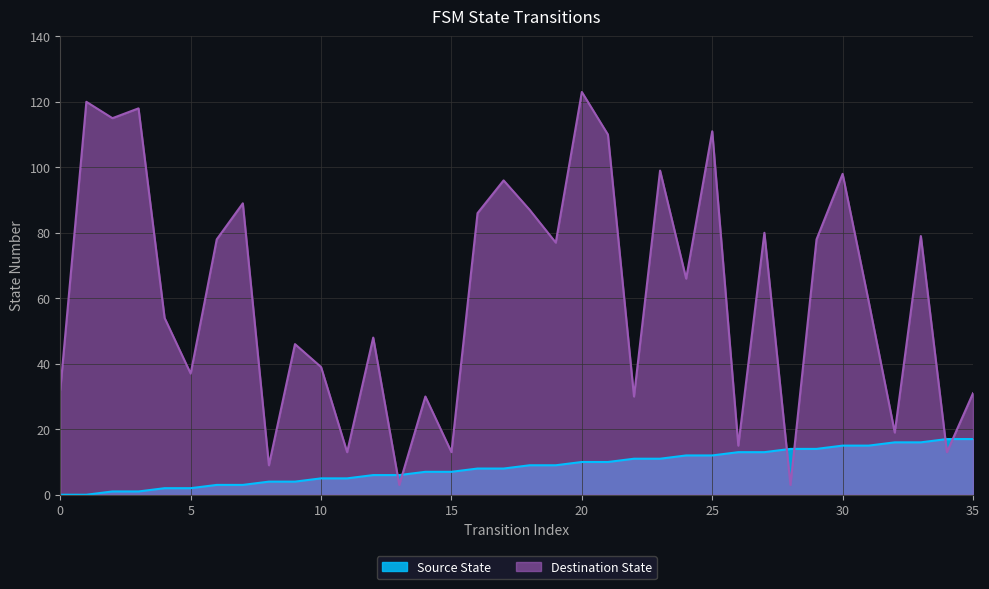

Does the chart have visible grid lines?

Yes